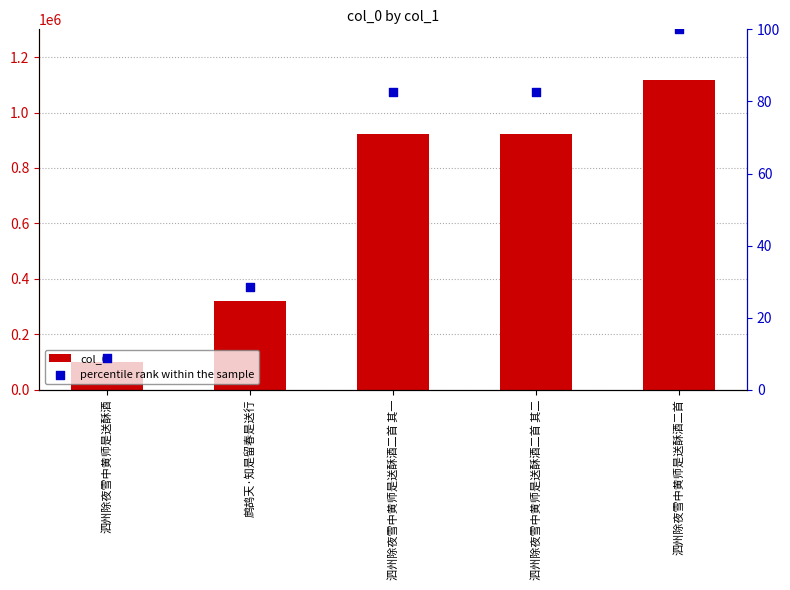

Which series has the largest total across all categories?

col_0